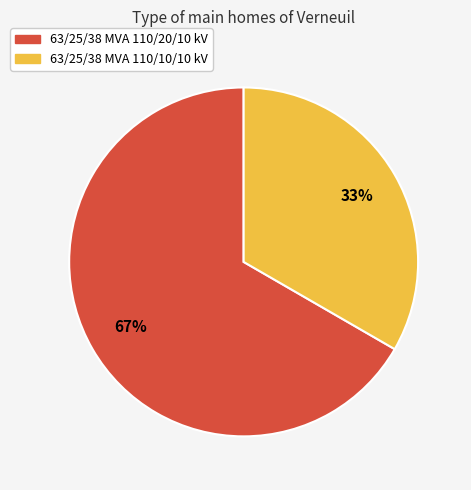

Count the number of slices in the pie.

2